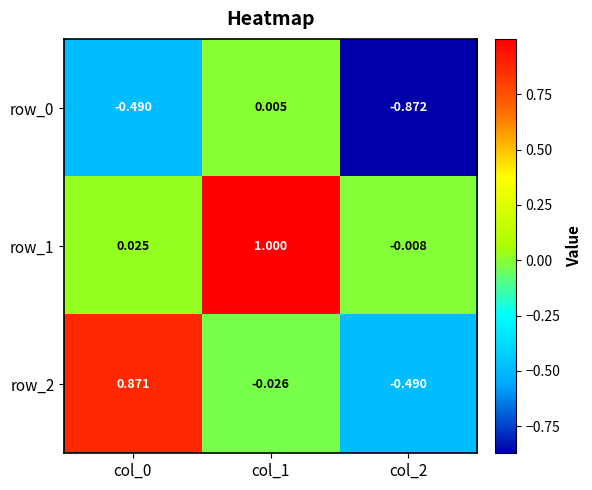

Is the value of row_2 at col_1 greater than the value of row_1 at col_0?

No